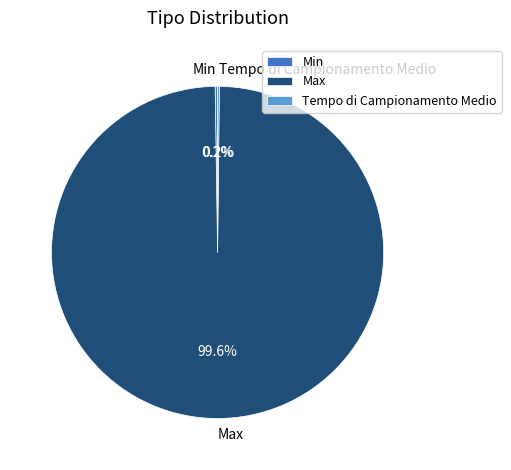

Does Max represent more than half of the total?

Yes